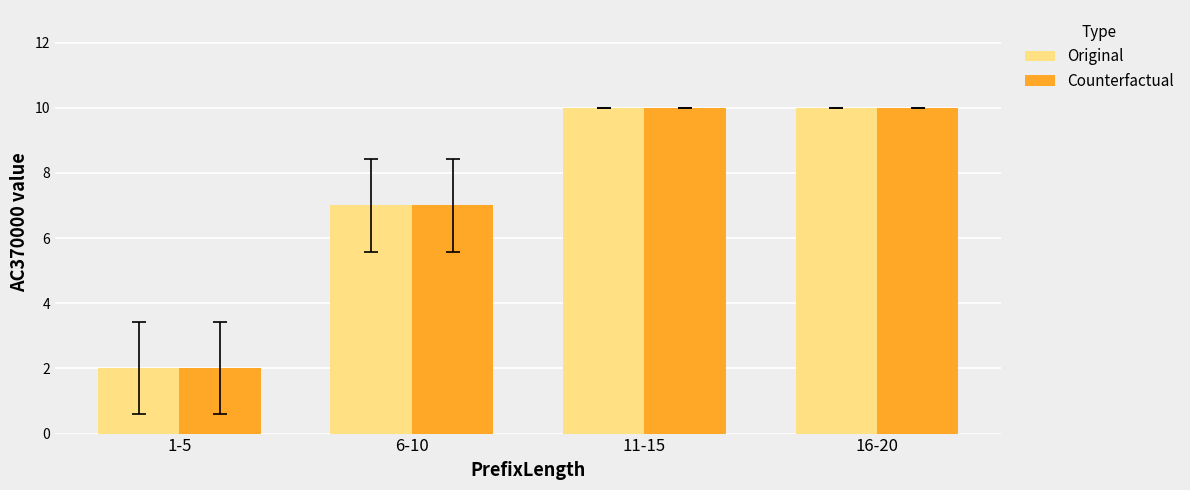

What is the difference between the maximum and second lowest values in the Original series?

3